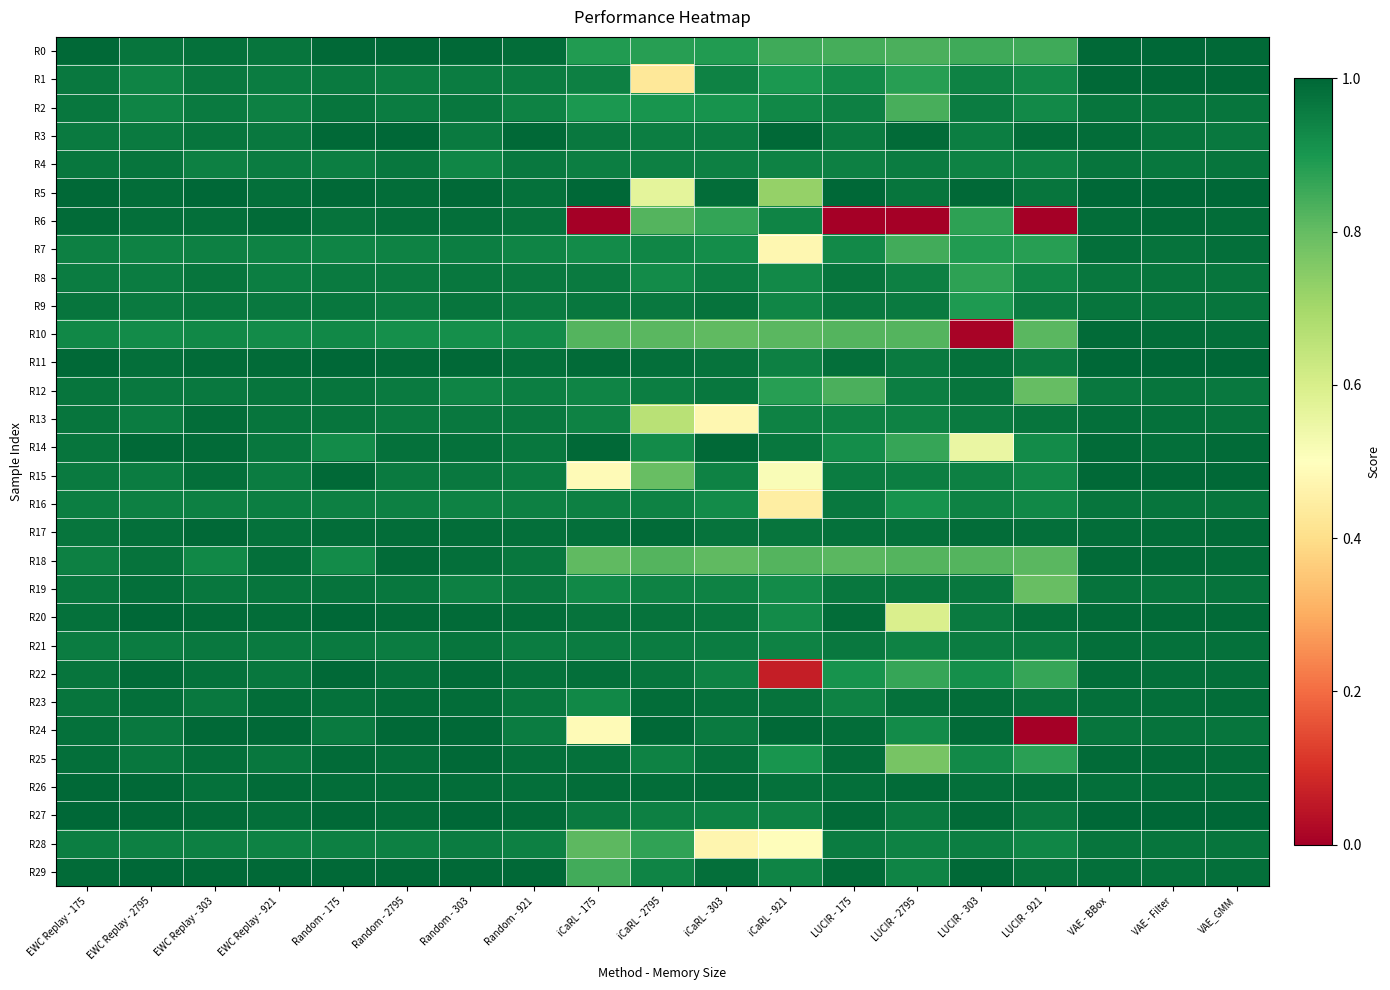

What is the spread (max minus min) of values at Random - 303?

0.1